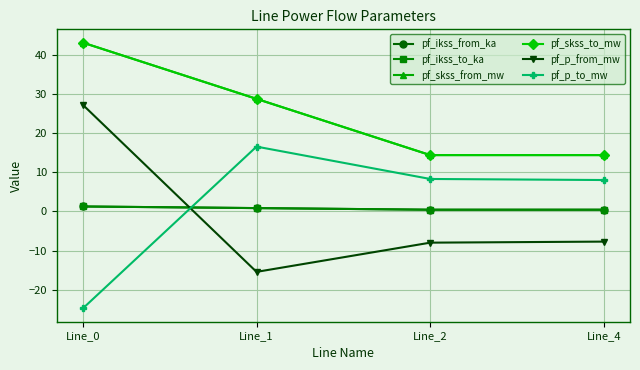

Where does the pf_skss_to_mw series first go above 28?

Line_0